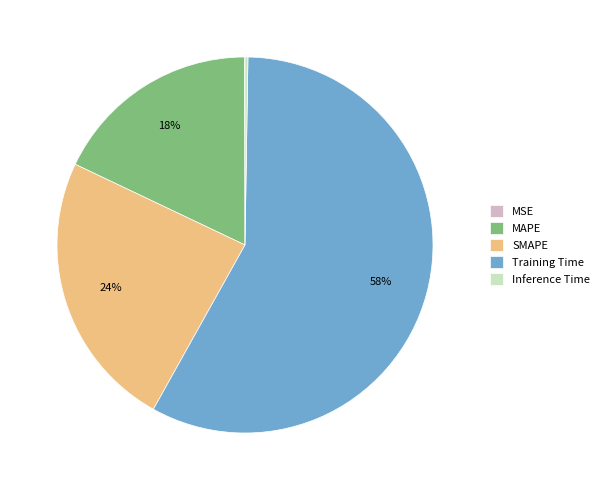

Which slice represents more than half of the pie?

Training Time